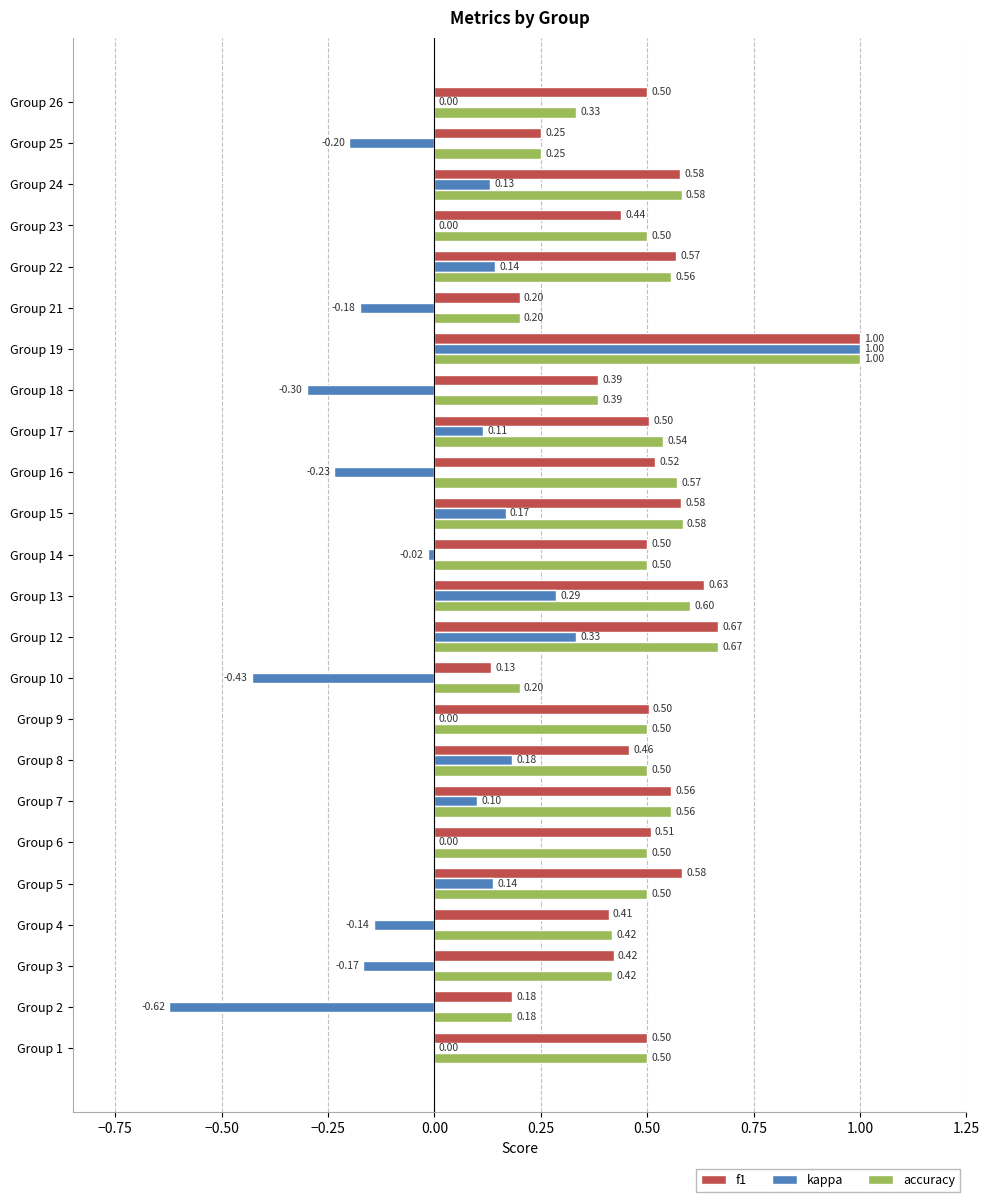

What is the sum of all f1 values?

11.6